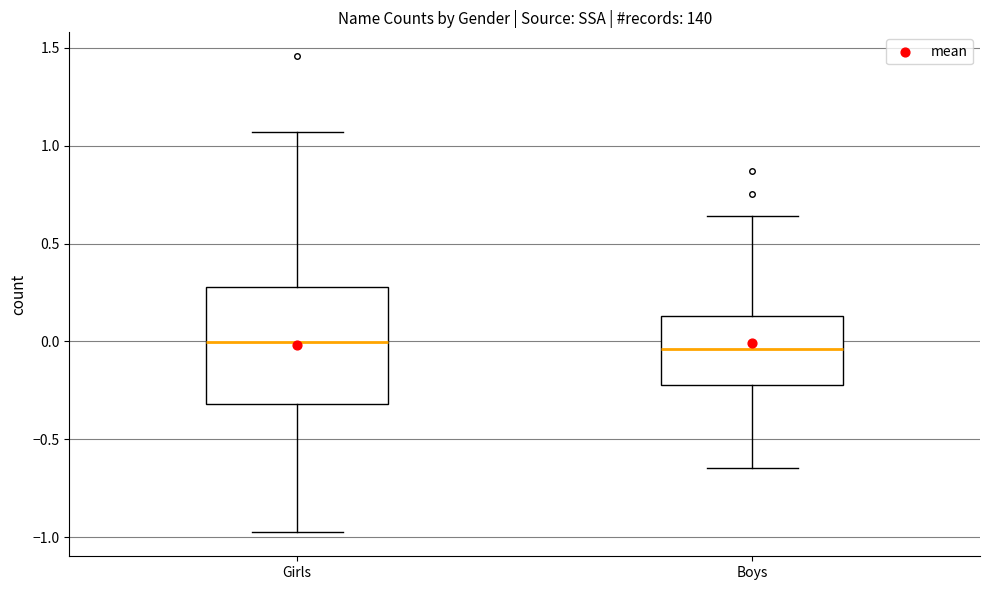

Where is the lower edge of the box for Girls on the y-axis? The values are not printed on the chart, so give them approximately, as read against the axis.

-0.30